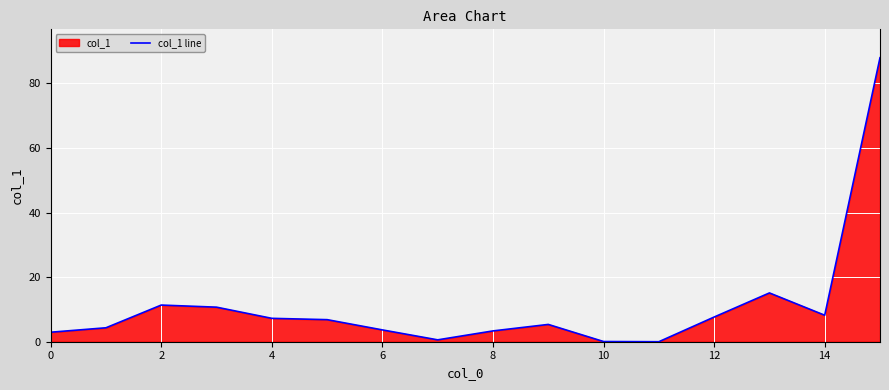

The chart shows a value of 0.1 at 10. True or false?

True